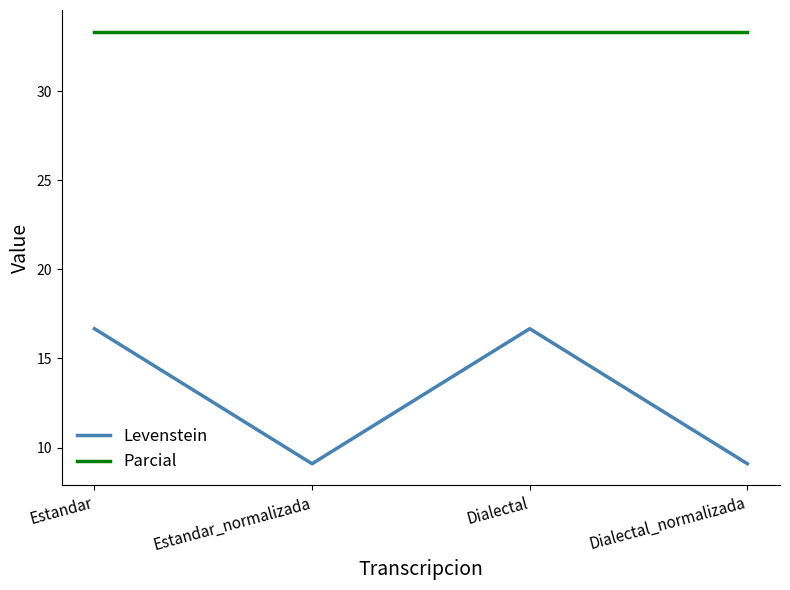

The Levenstein series shows 16.7 at Estandar. True or false?

True